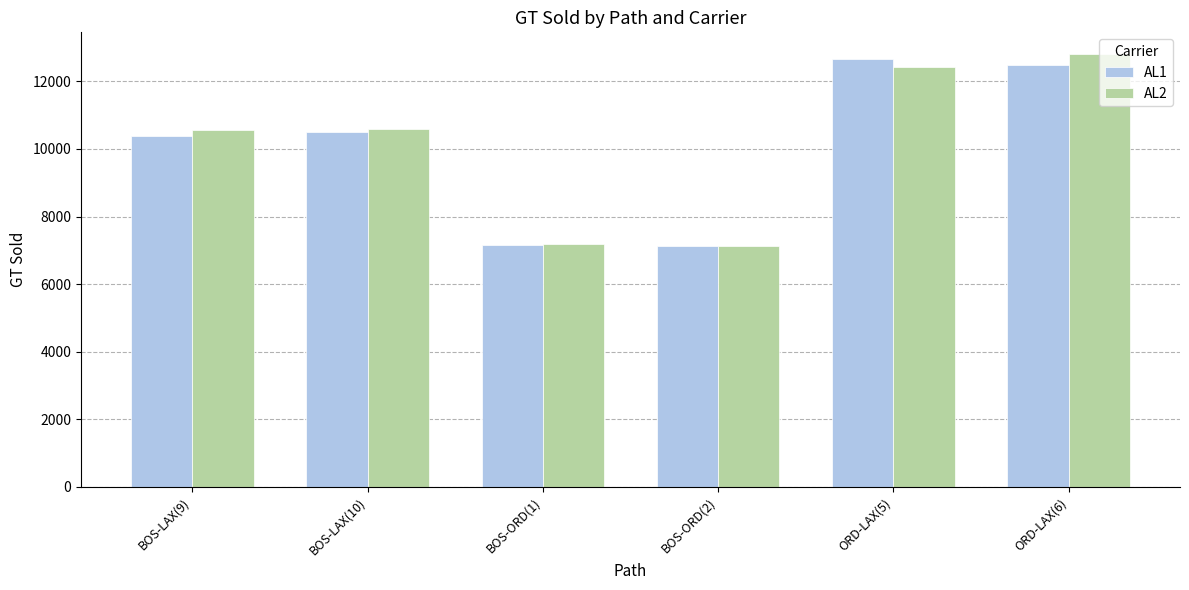

The value of AL2 at BOS-ORD(1) is 12693. True or false?

False